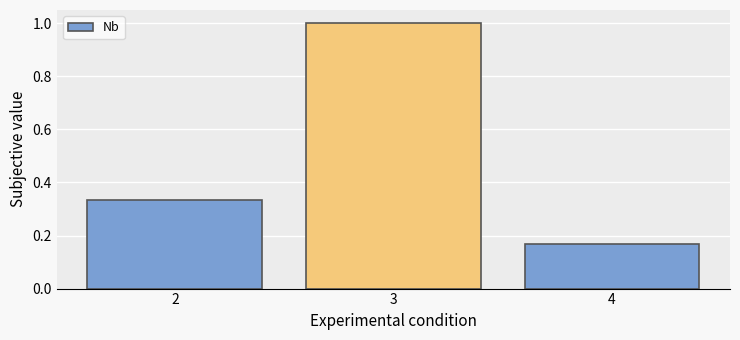

What is the change in value from 3 to 4?

-0.8